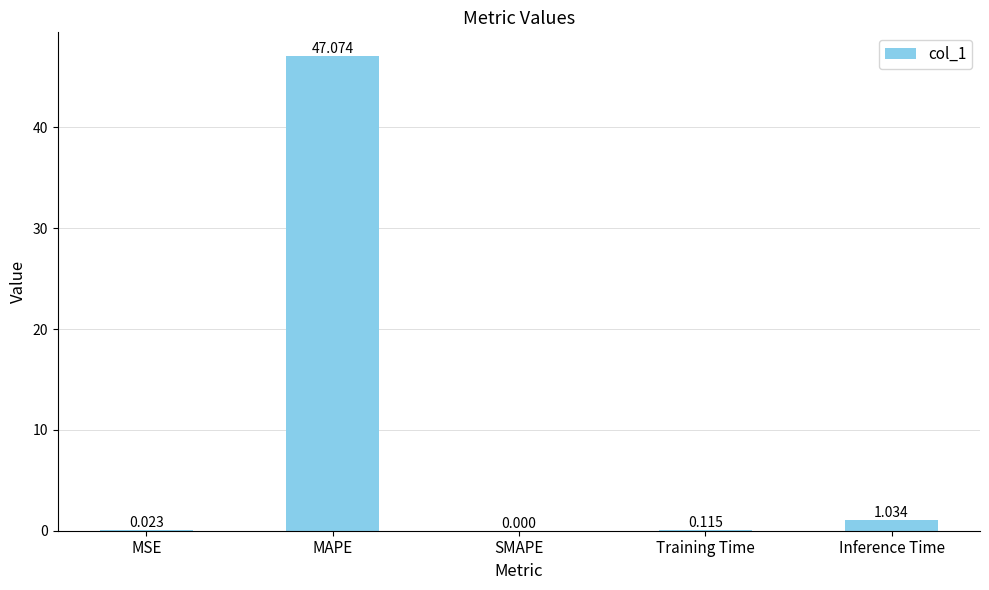

Which label corresponds to the largest value in the chart?

MAPE